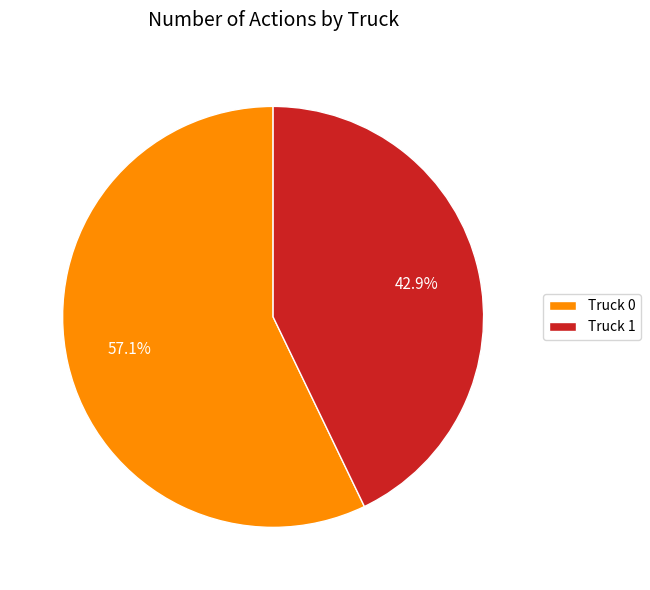

Between Truck 1 and Truck 0, which is larger?

Truck 0